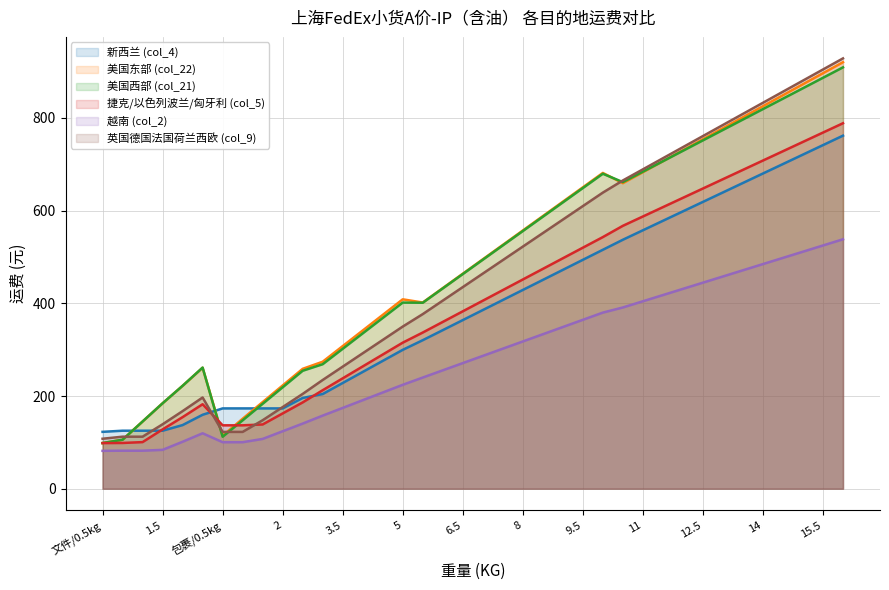

Where is the first local maximum for 英国德国法国荷兰西欧 (col_9)?

2.5